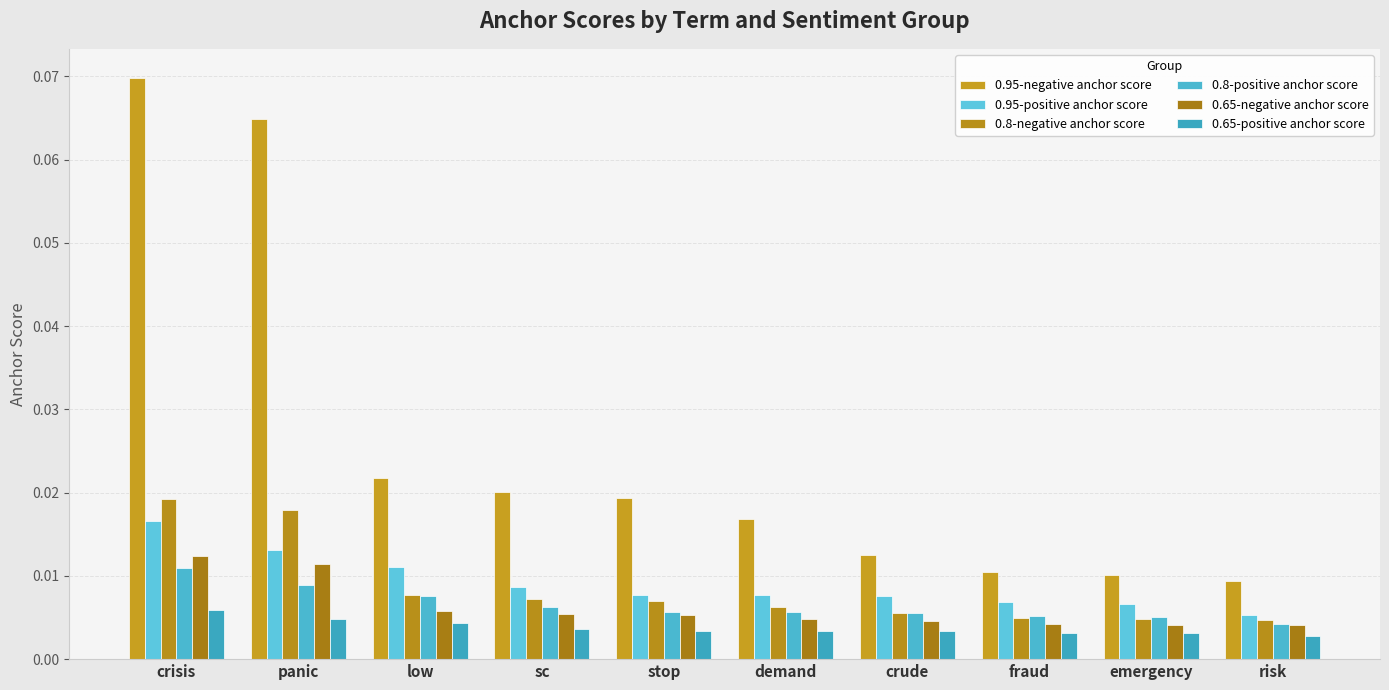

At how many categories does at least one series exceed 0?

10